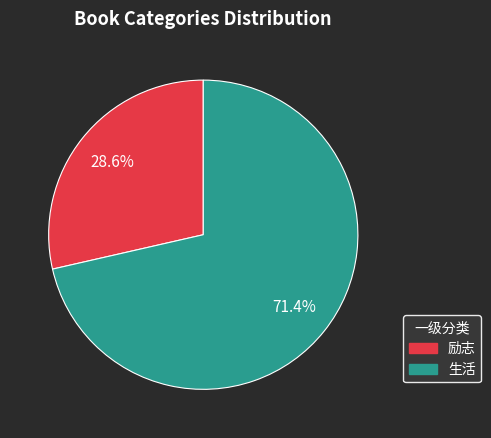

Rank the categories by value from highest to lowest.

生活, 励志